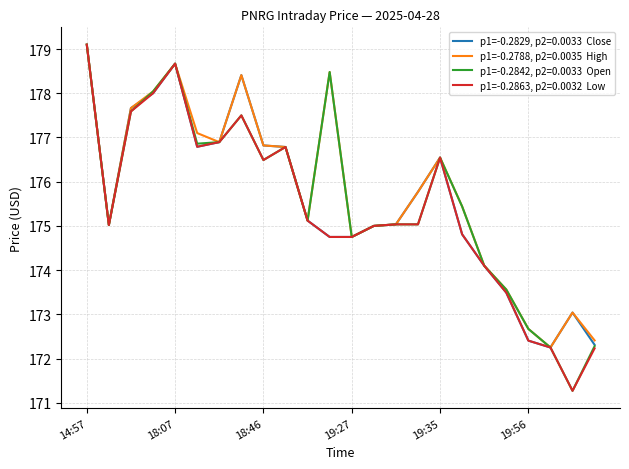

What is the maximum value shown in the chart?

179.1